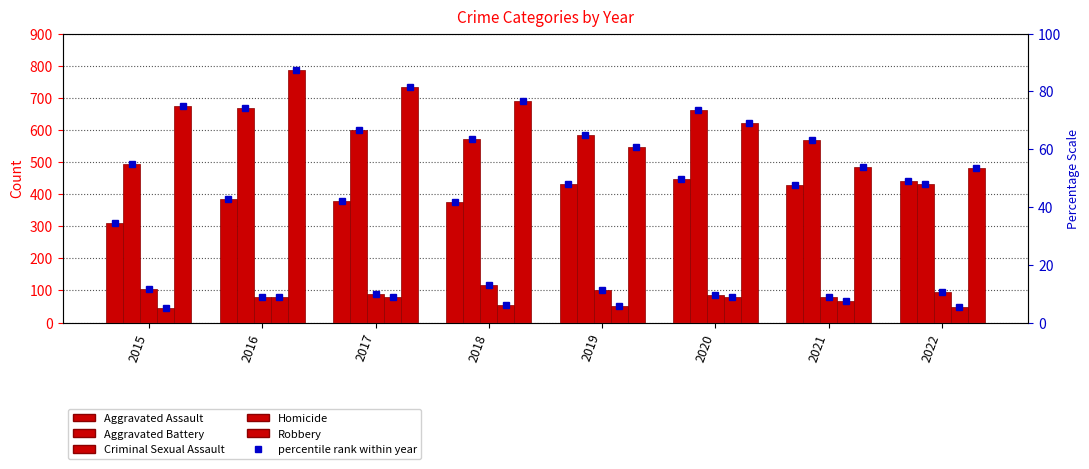

What is the smallest value displayed?

46